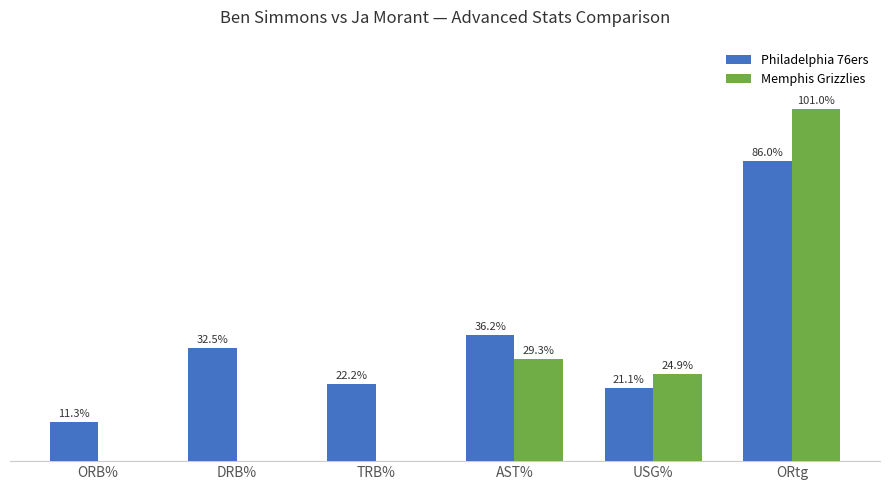

Are the bars grouped side by side (vs. stacked)?

Yes